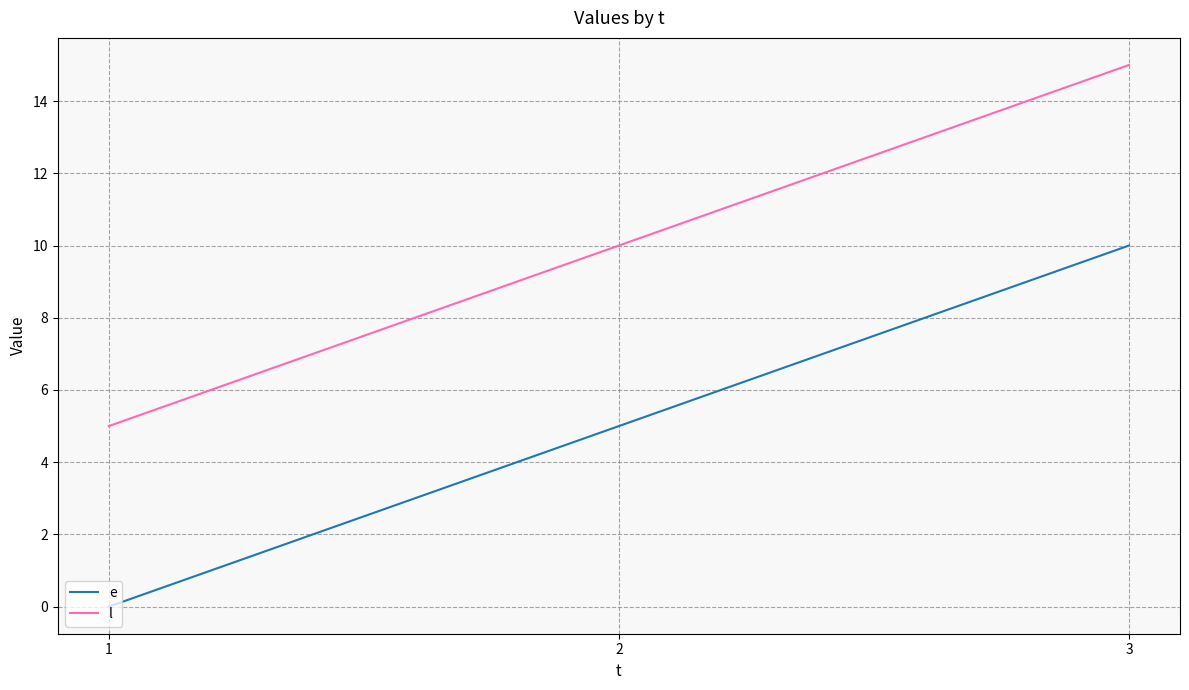

Read the l value at 2, to the nearest 5.

10